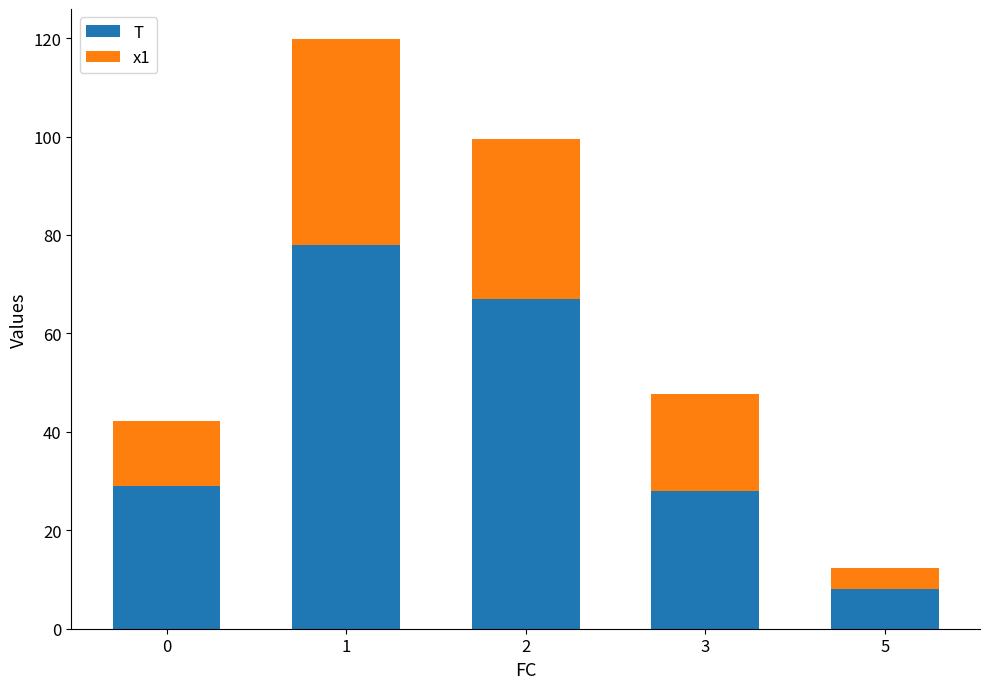

What is the total value across all series at 0?

42.3